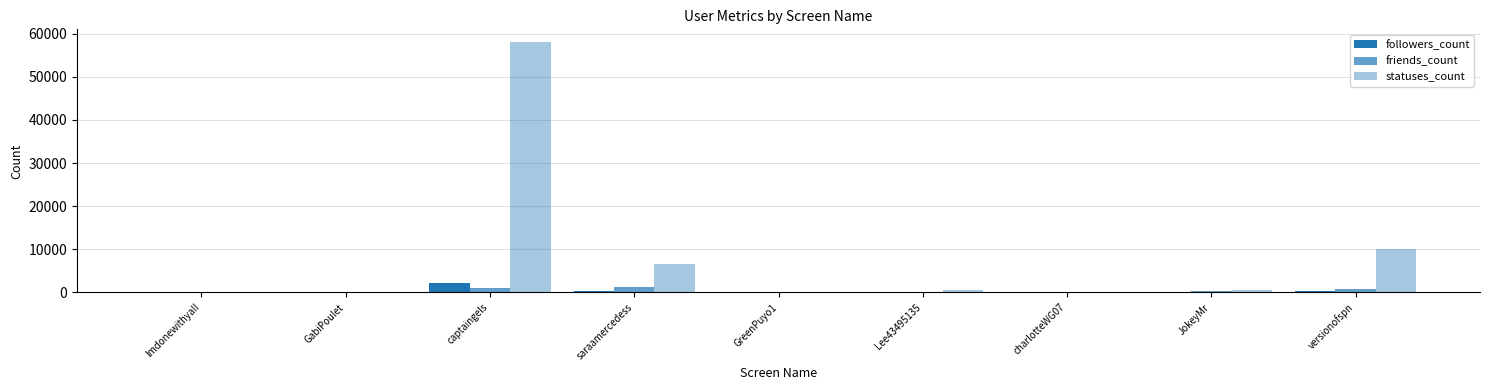

Count the number of data series in this chart.

3